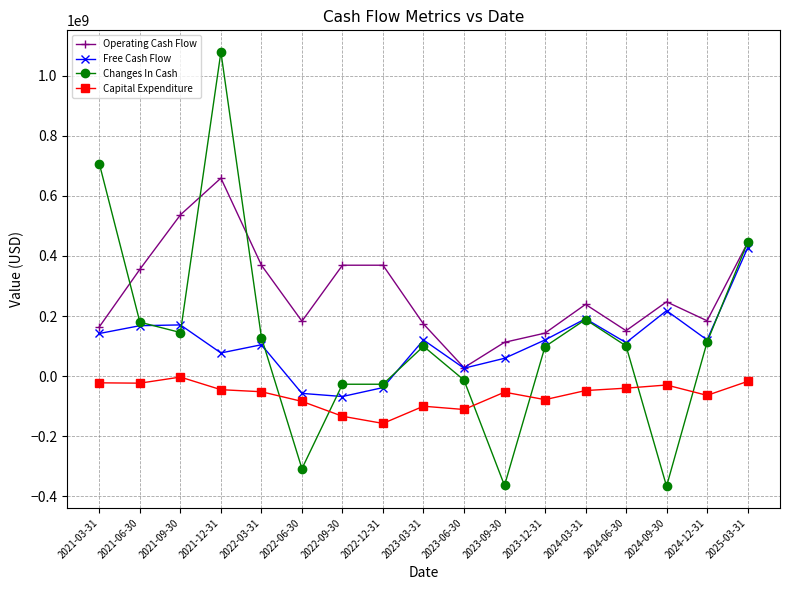

List the series in order of their peak value, highest first.

Changes In Cash, Operating Cash Flow, Free Cash Flow, Capital Expenditure